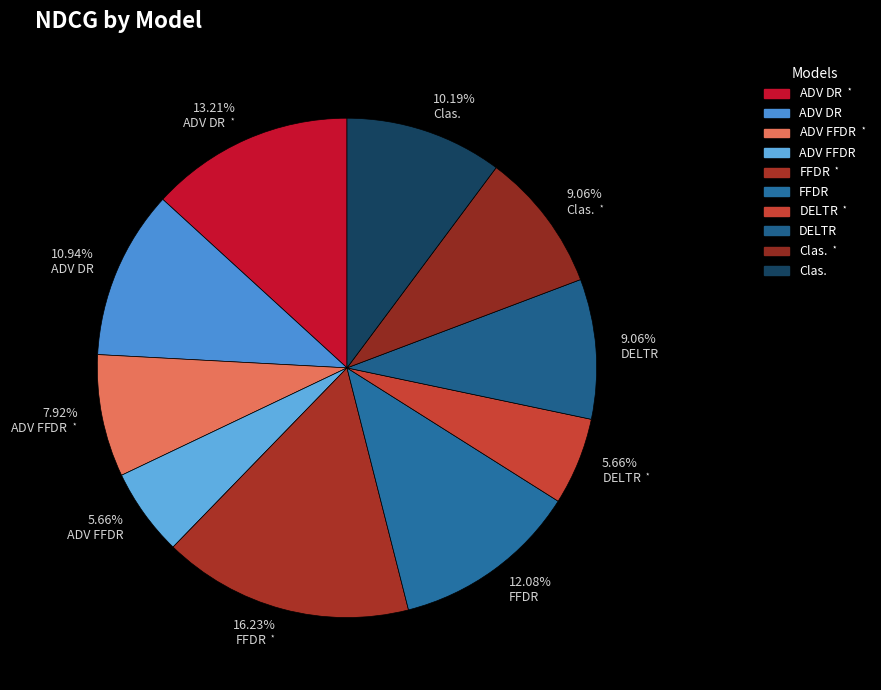

How many segments does this pie chart have?

10